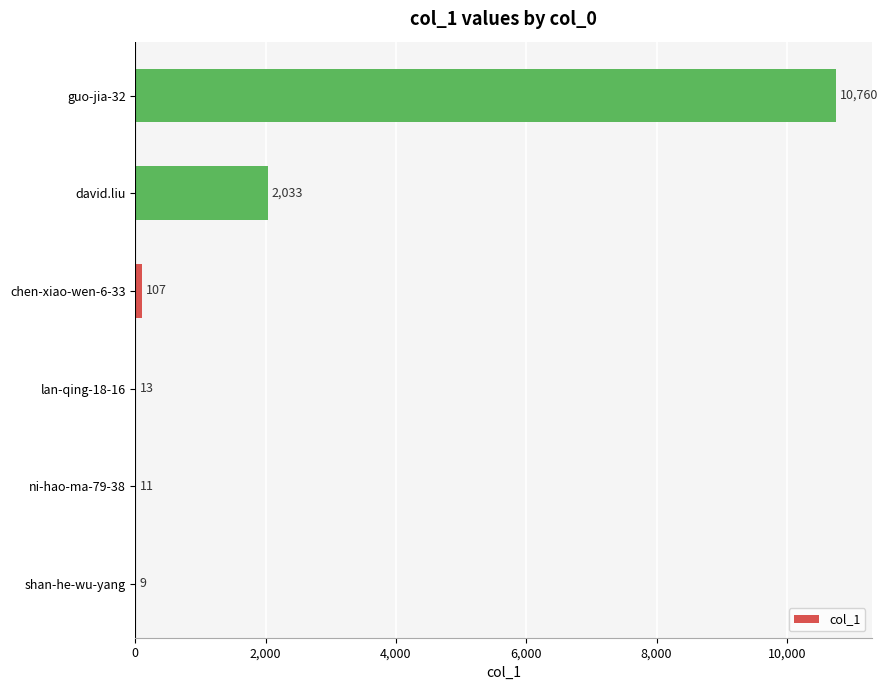

What is the greatest value displayed?

10760